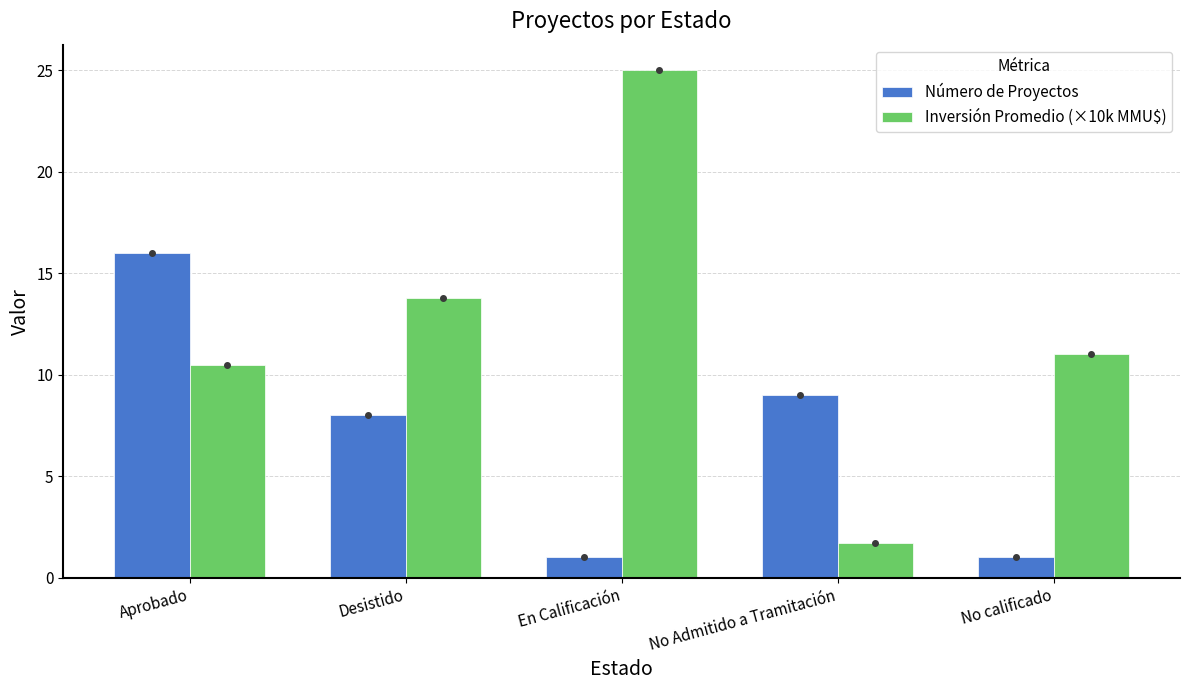

What is the label of the 1st bar from the left?

Aprobado